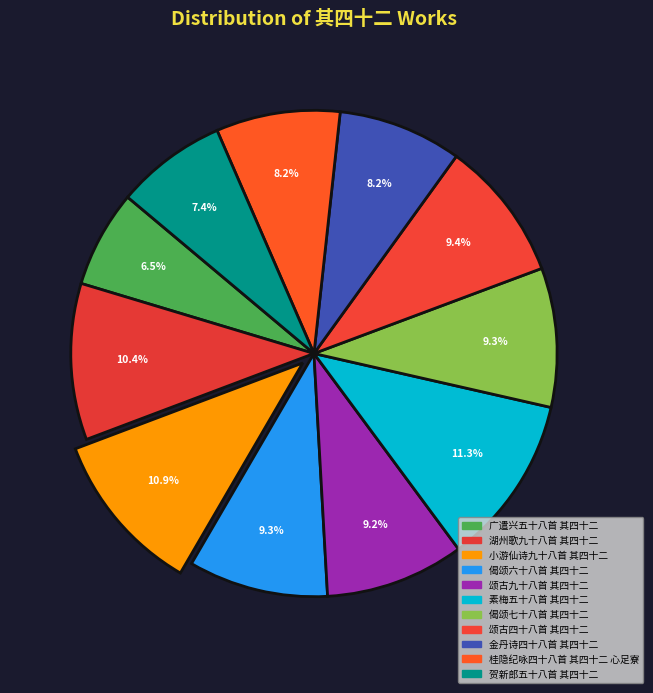

True or false: 偈颂六十八首 其四十二 accounts for 1% of the total.

False